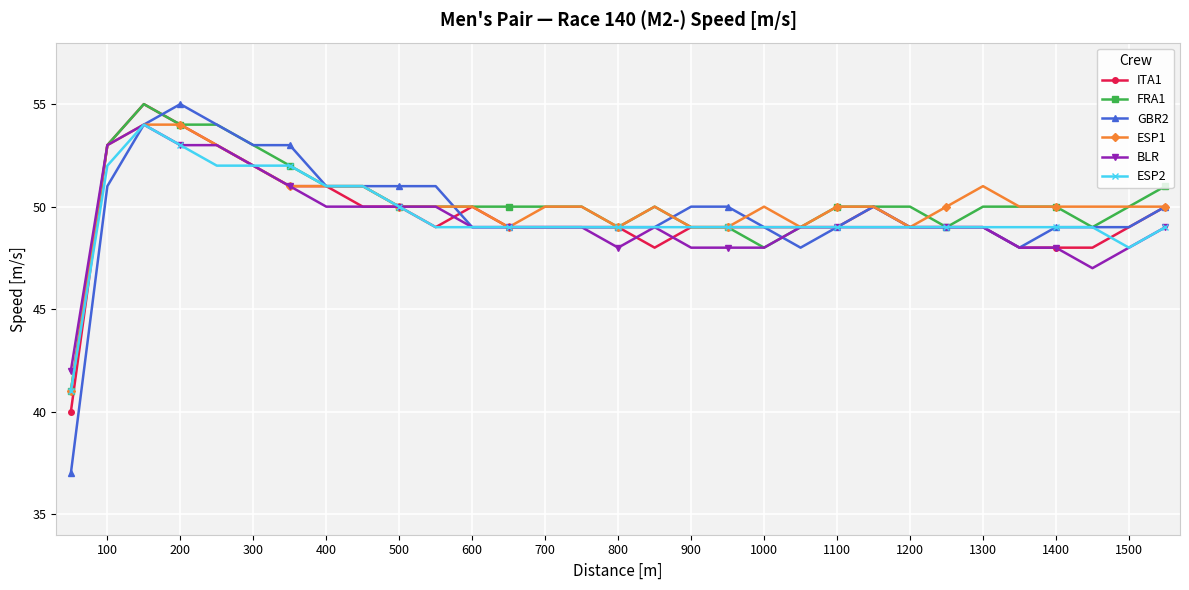

What is the maximum value for BLR?

54